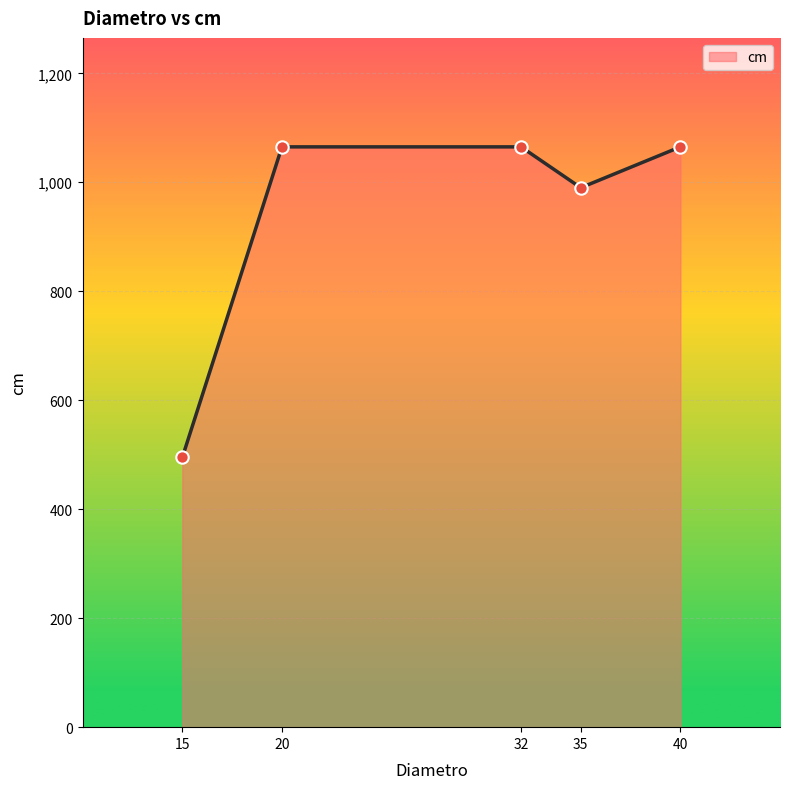

Approximately how many times larger is the value at 40 compared to 32?

1.0